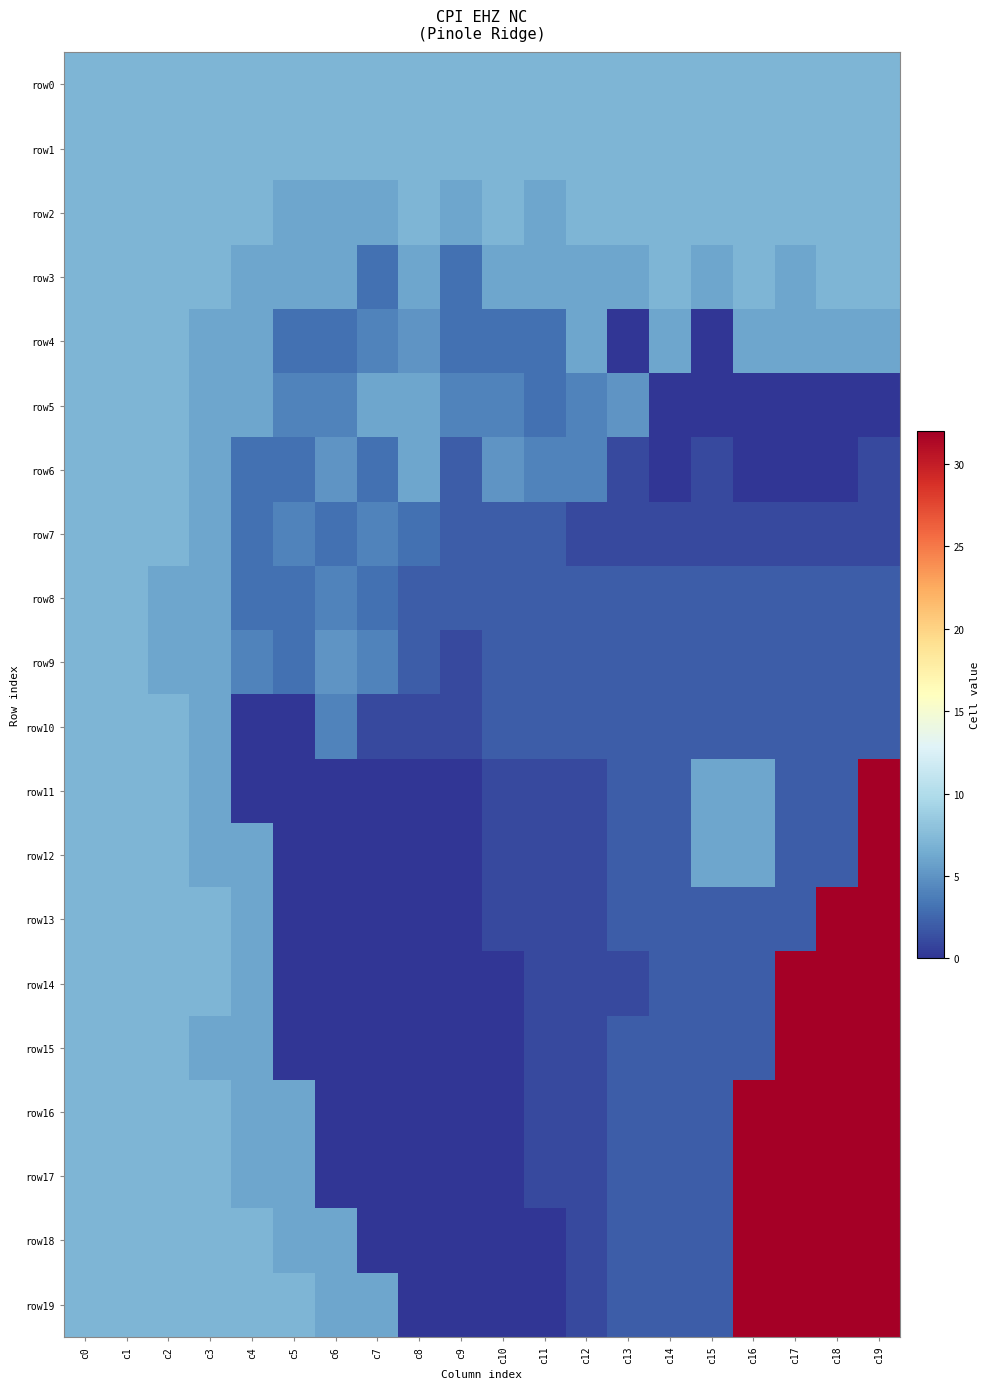

Reading left to right, list all the values displayed in this chart.

row0: c0=7	c1=7	c2=7	c3=7	c4=7	c5=7	c6=7	c7=7	c8=7	c9=7	c10=7	c11=7	c12=7	c13=7	c14=7	c15=7	c16=7	c17=7	c18=7	c19=7
row1: c0=7	c1=7	c2=7	c3=7	c4=7	c5=7	c6=7	c7=7	c8=7	c9=7	c10=7	c11=7	c12=7	c13=7	c14=7	c15=7	c16=7	c17=7	c18=7	c19=7
row2: c0=7	c1=7	c2=7	c3=7	c4=7	c5=6	c6=6	c7=6	c8=7	c9=6	c10=7	c11=6	c12=7	c13=7	c14=7	c15=7	c16=7	c17=7	c18=7	c19=7
row3: c0=7	c1=7	c2=7	c3=7	c4=6	c5=6	c6=6	c7=3	c8=6	c9=3	c10=6	c11=6	c12=6	c13=6	c14=7	c15=6	c16=7	c17=6	c18=7	c19=7
row4: c0=7	c1=7	c2=7	c3=6	c4=6	c5=3	c6=3	c7=4	c8=5	c9=3	c10=3	c11=3	c12=6	c13=0	c14=6	c15=0	c16=6	c17=6	c18=6	c19=6
row5: c0=7	c1=7	c2=7	c3=6	c4=6	c5=4	c6=4	c7=6	c8=6	c9=4	c10=4	c11=3	c12=4	c13=5	c14=0	c15=0	c16=0	c17=0	c18=0	c19=0
row6: c0=7	c1=7	c2=7	c3=6	c4=3	c5=3	c6=5	c7=3	c8=6	c9=2	c10=5	c11=4	c12=4	c13=1	c14=0	c15=1	c16=0	c17=0	c18=0	c19=1
row7: c0=7	c1=7	c2=7	c3=6	c4=3	c5=4	c6=3	c7=4	c8=3	c9=2	c10=2	c11=2	c12=1	c13=1	c14=1	c15=1	c16=1	c17=1	c18=1	c19=1
row8: c0=7	c1=7	c2=6	c3=6	c4=3	c5=3	c6=4	c7=3	c8=2	c9=2	c10=2	c11=2	c12=2	c13=2	c14=2	c15=2	c16=2	c17=2	c18=2	c19=2
row9: c0=7	c1=7	c2=6	c3=6	c4=4	c5=3	c6=5	c7=4	c8=2	c9=1	c10=2	c11=2	c12=2	c13=2	c14=2	c15=2	c16=2	c17=2	c18=2	c19=2
row10: c0=7	c1=7	c2=7	c3=6	c4=0	c5=0	c6=4	c7=1	c8=1	c9=1	c10=2	c11=2	c12=2	c13=2	c14=2	c15=2	c16=2	c17=2	c18=2	c19=2
row11: c0=7	c1=7	c2=7	c3=6	c4=0	c5=0	c6=0	c7=0	c8=0	c9=0	c10=1	c11=1	c12=1	c13=2	c14=2	c15=6	c16=6	c17=2	c18=2	c19=32
row12: c0=7	c1=7	c2=7	c3=6	c4=6	c5=0	c6=0	c7=0	c8=0	c9=0	c10=1	c11=1	c12=1	c13=2	c14=2	c15=6	c16=6	c17=2	c18=2	c19=32
row13: c0=7	c1=7	c2=7	c3=7	c4=6	c5=0	c6=0	c7=0	c8=0	c9=0	c10=1	c11=1	c12=1	c13=2	c14=2	c15=2	c16=2	c17=2	c18=32	c19=32
row14: c0=7	c1=7	c2=7	c3=7	c4=6	c5=0	c6=0	c7=0	c8=0	c9=0	c10=0	c11=1	c12=1	c13=1	c14=2	c15=2	c16=2	c17=32	c18=32	c19=32
row15: c0=7	c1=7	c2=7	c3=6	c4=6	c5=0	c6=0	c7=0	c8=0	c9=0	c10=0	c11=1	c12=1	c13=2	c14=2	c15=2	c16=2	c17=32	c18=32	c19=32
row16: c0=7	c1=7	c2=7	c3=7	c4=6	c5=6	c6=0	c7=0	c8=0	c9=0	c10=0	c11=1	c12=1	c13=2	c14=2	c15=2	c16=32	c17=32	c18=32	c19=32
row17: c0=7	c1=7	c2=7	c3=7	c4=6	c5=6	c6=0	c7=0	c8=0	c9=0	c10=0	c11=1	c12=1	c13=2	c14=2	c15=2	c16=32	c17=32	c18=32	c19=32
row18: c0=7	c1=7	c2=7	c3=7	c4=7	c5=6	c6=6	c7=0	c8=0	c9=0	c10=0	c11=0	c12=1	c13=2	c14=2	c15=2	c16=32	c17=32	c18=32	c19=32
row19: c0=7	c1=7	c2=7	c3=7	c4=7	c5=7	c6=6	c7=6	c8=0	c9=0	c10=0	c11=0	c12=1	c13=2	c14=2	c15=2	c16=32	c17=32	c18=32	c19=32